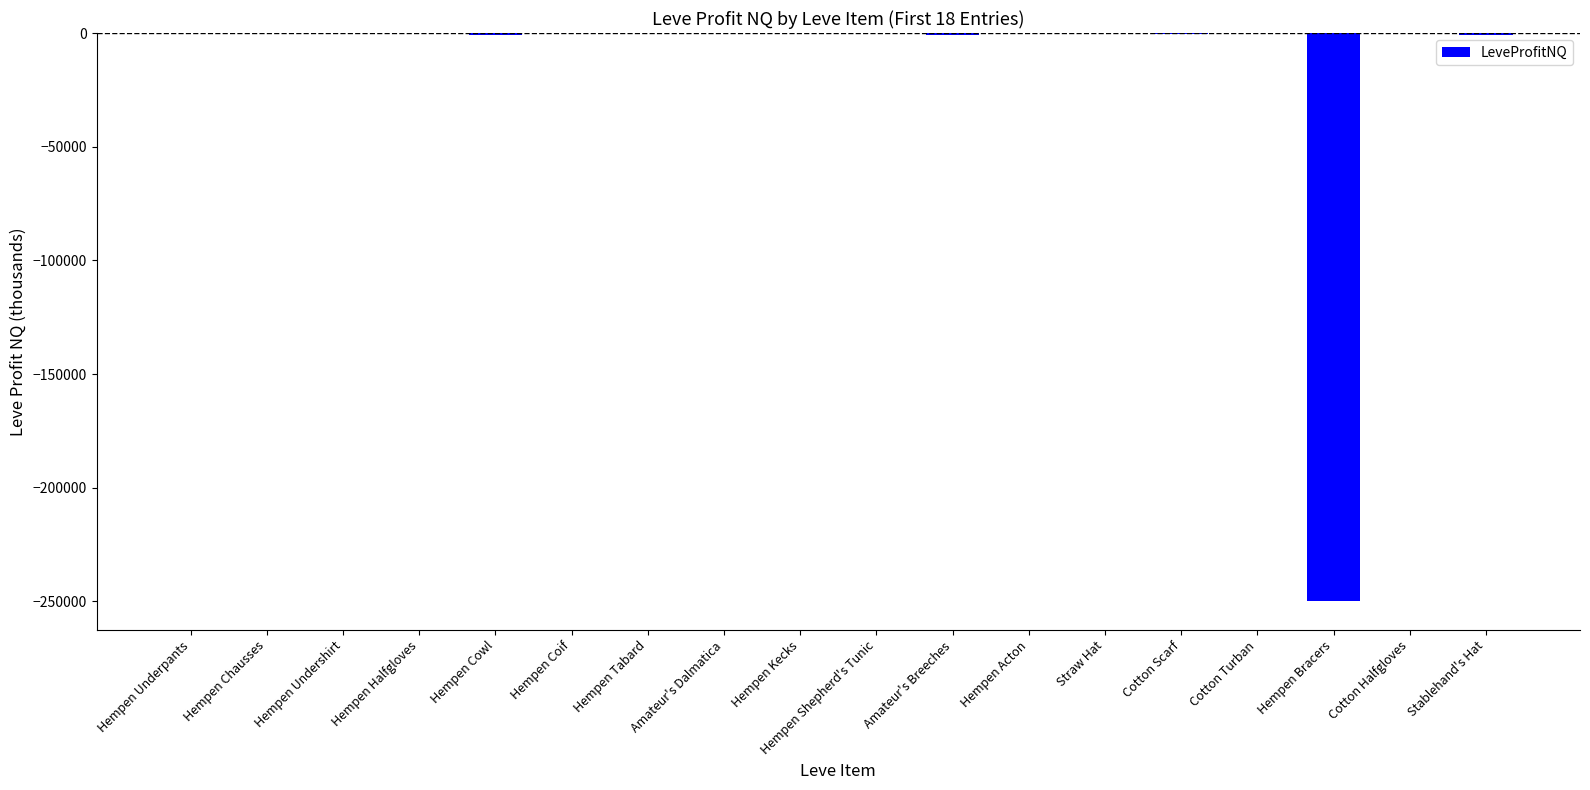

What is the sum of all values?

-253678.8